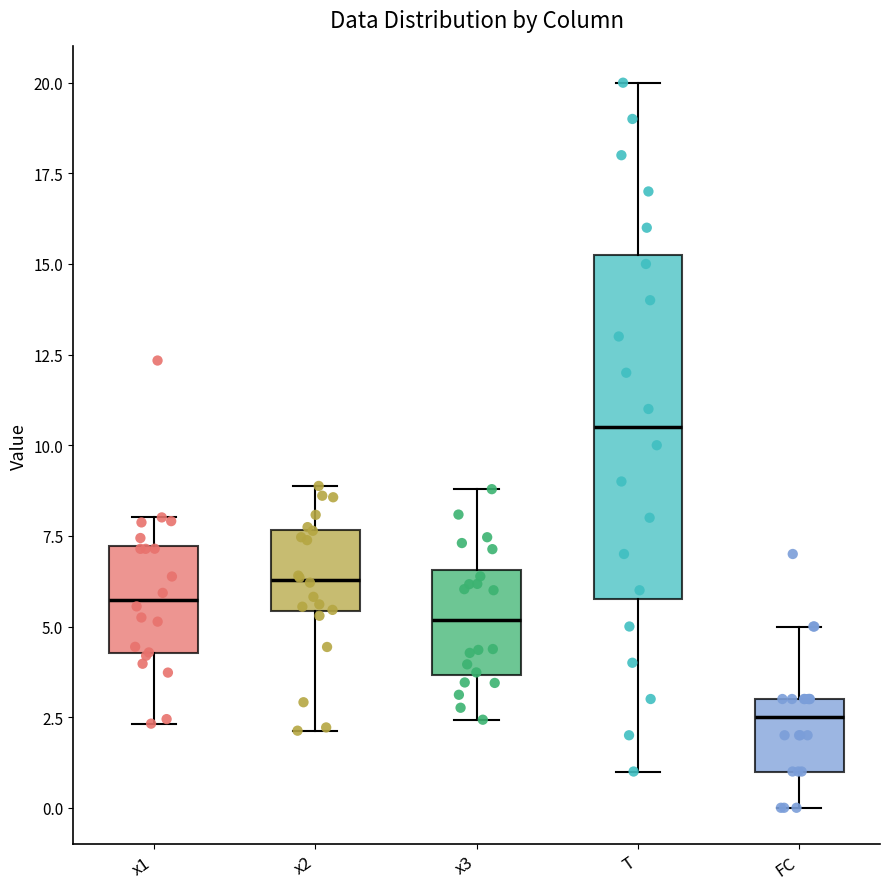

Which box is the tallest, from its lower edge to its upper edge?

T